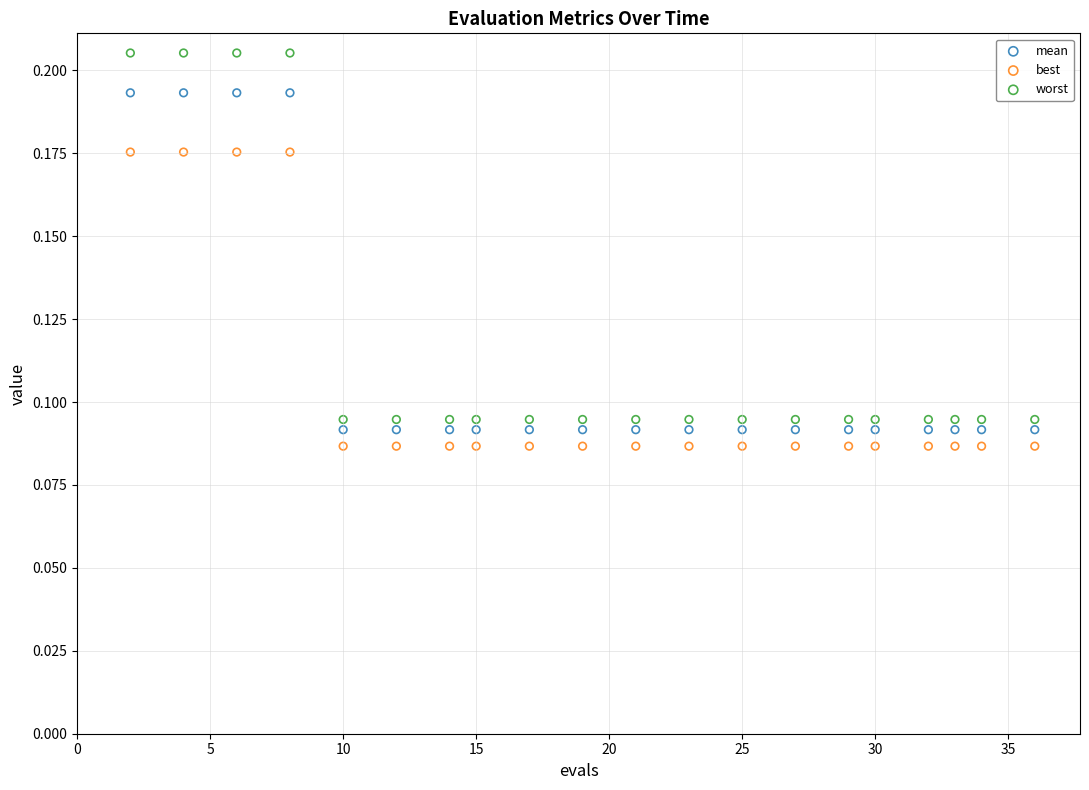

What are all the series names shown in the legend?

mean, best, worst